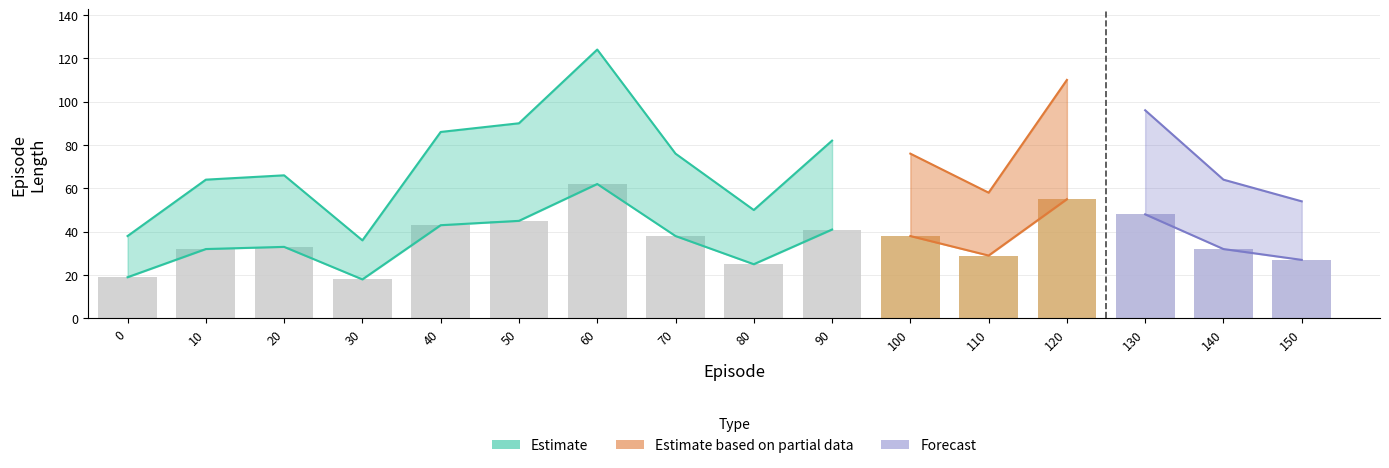

What is the total value across all series at 90?

123.0